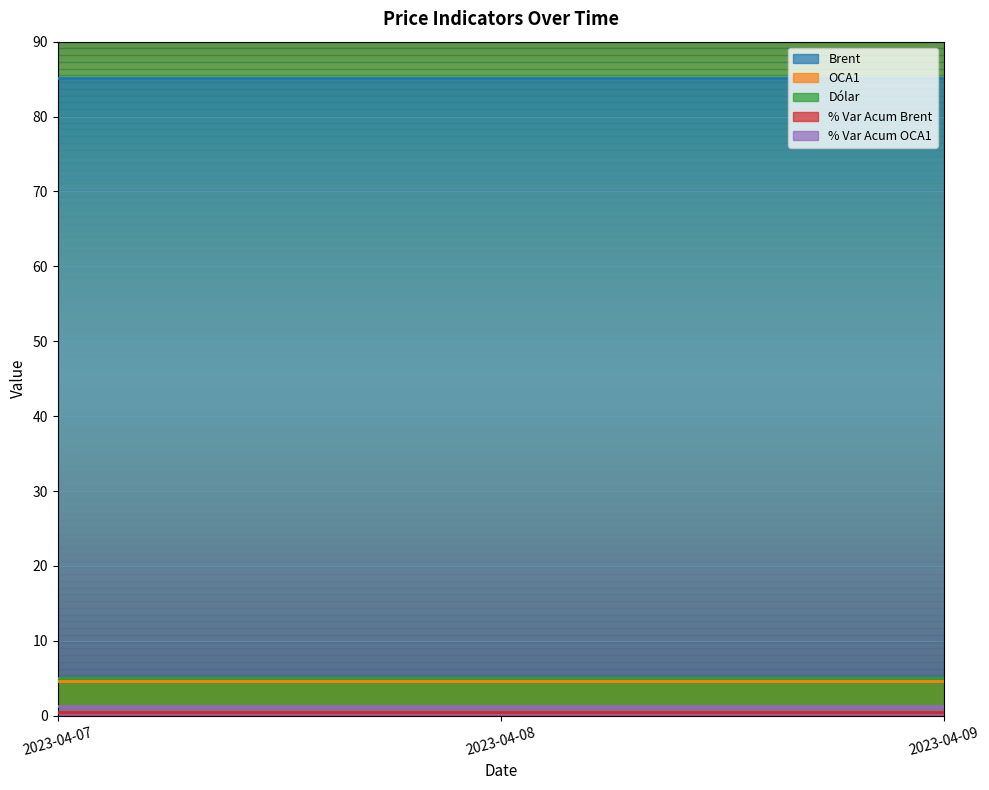

Is the value of Dólar at 2023-04-07 greater than the value of % Var Acum OCA1 at 2023-04-09?

Yes